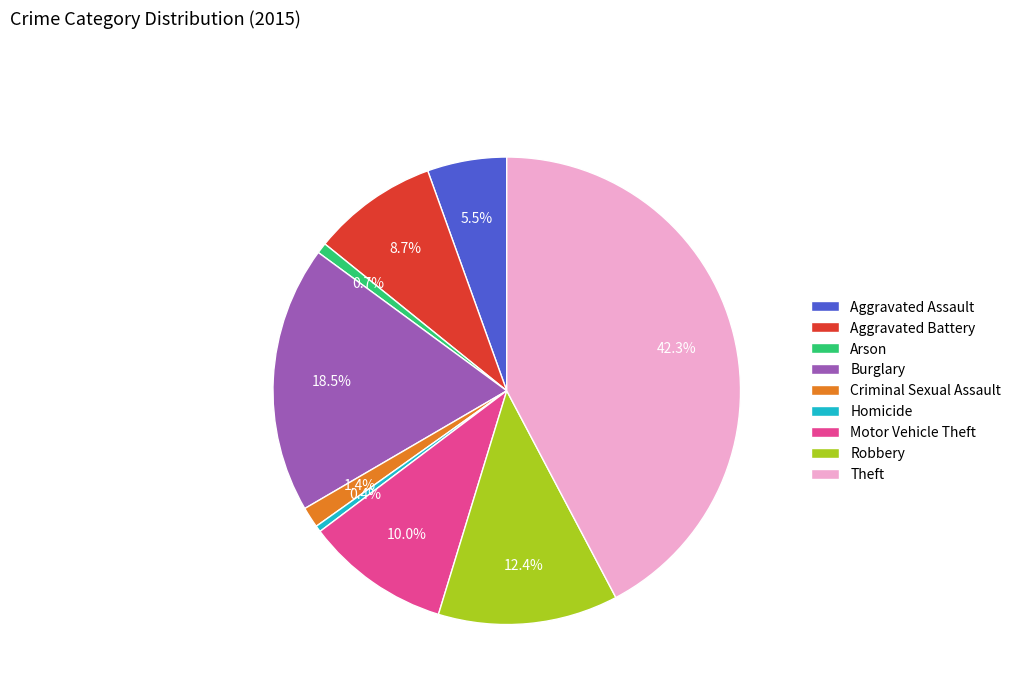

How many slices are in this pie chart?

9